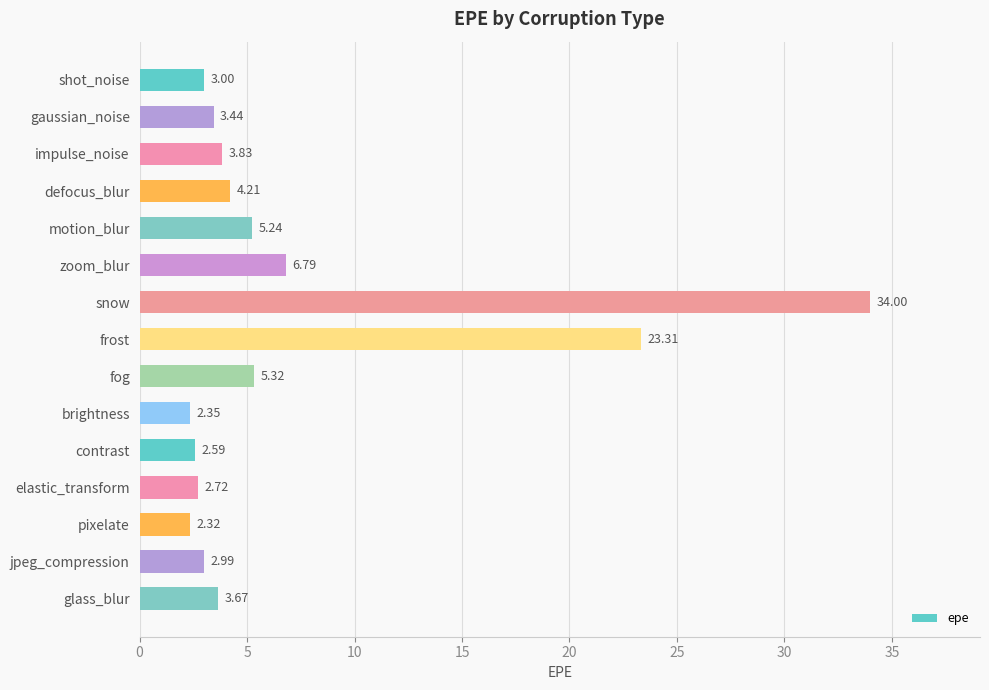

What is the difference between the values at elastic_transform and gaussian_noise?

0.7